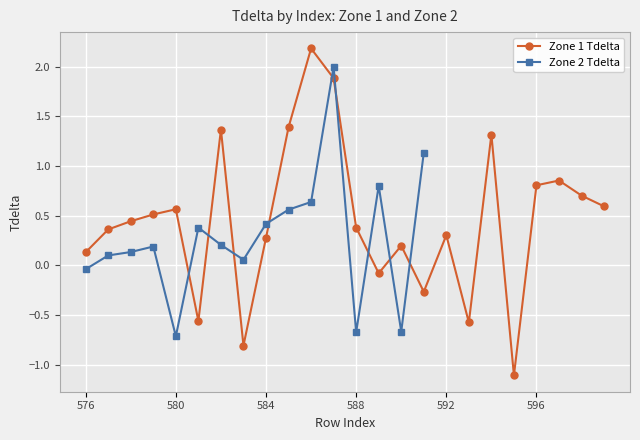

Which has a higher value, 594 or 578?

594